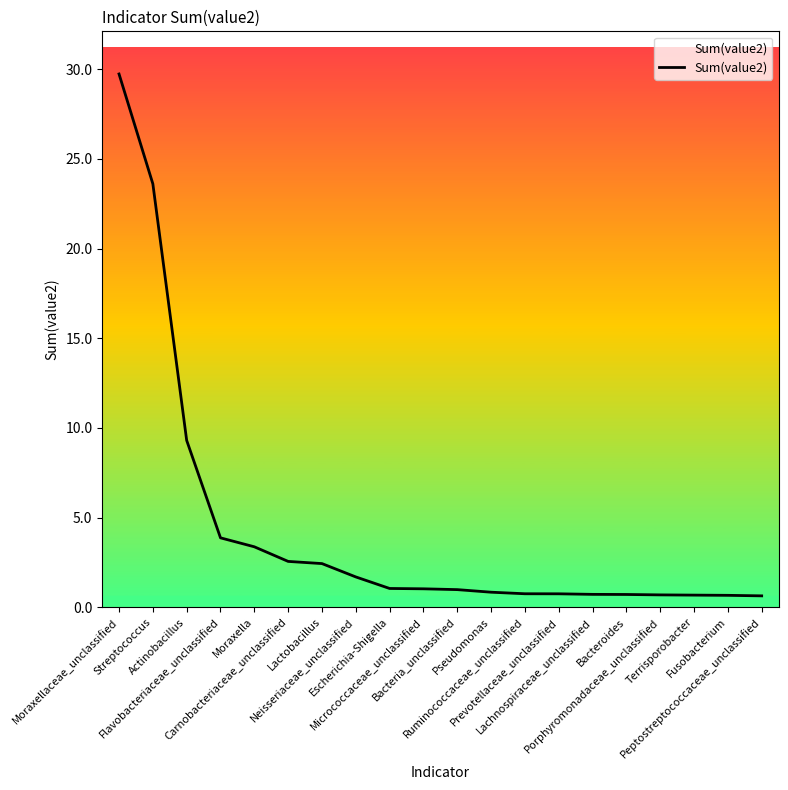

What is the greatest value displayed?

29.7